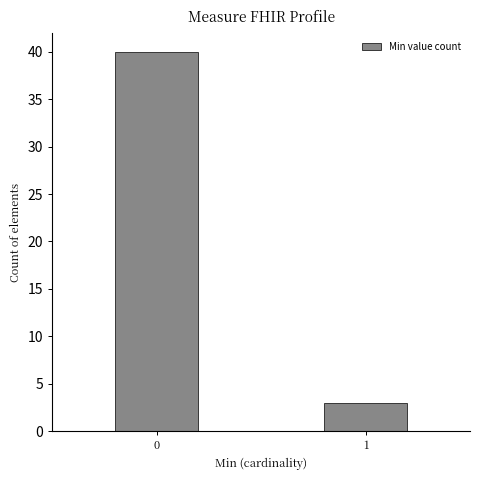

Reading left to right, list all the values displayed in this chart.

0=40	1=3